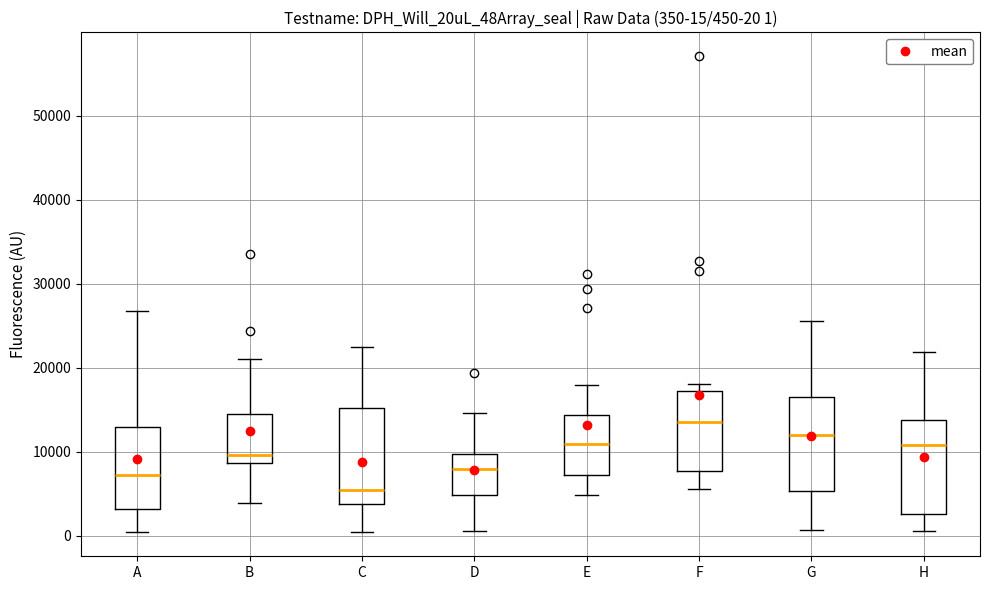

Which box's median line is the lowest?

C